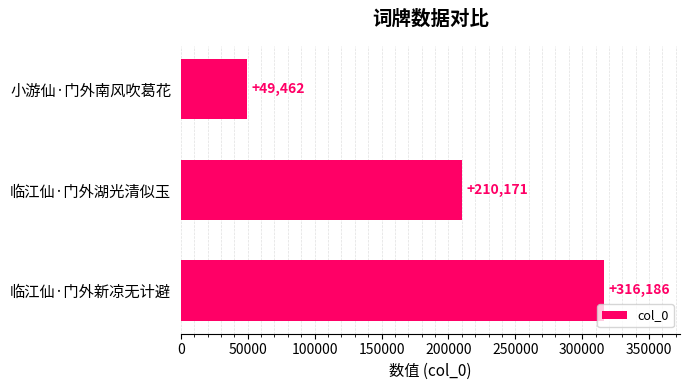

What is the sum of all values?

575819